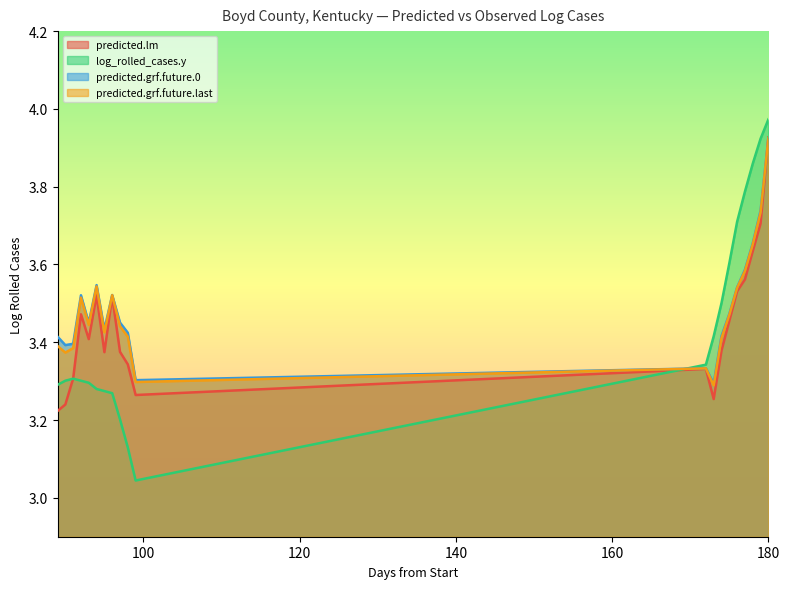

Does the chart display data point markers on the line(s)?

No